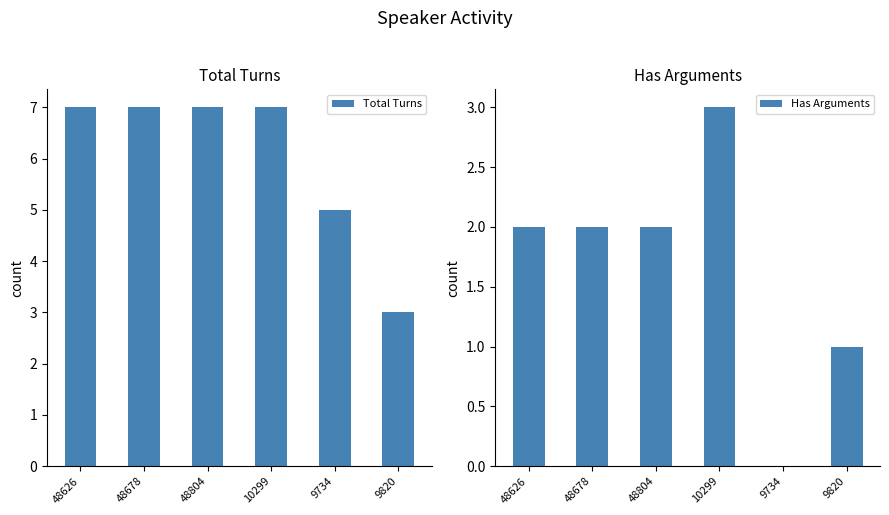

List the labels in order of Total Turns value, largest first.

48626, 48678, 48804, 10299, 9734, 9820